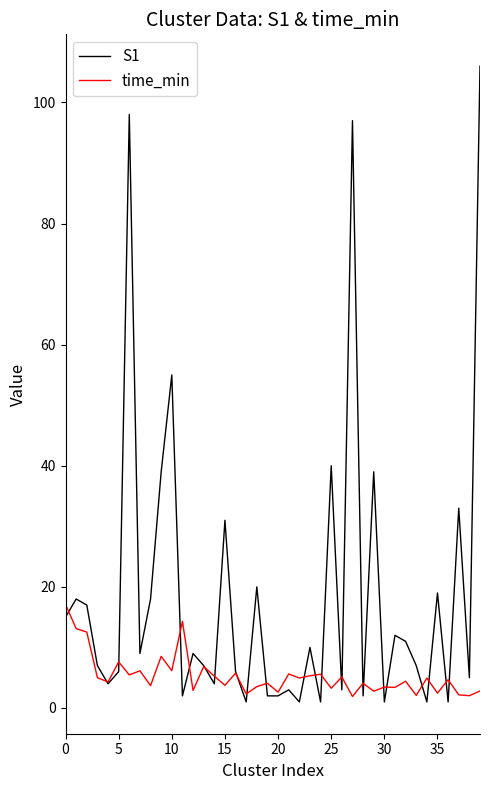

List the series in order of their peak value, lowest first.

time_min, S1